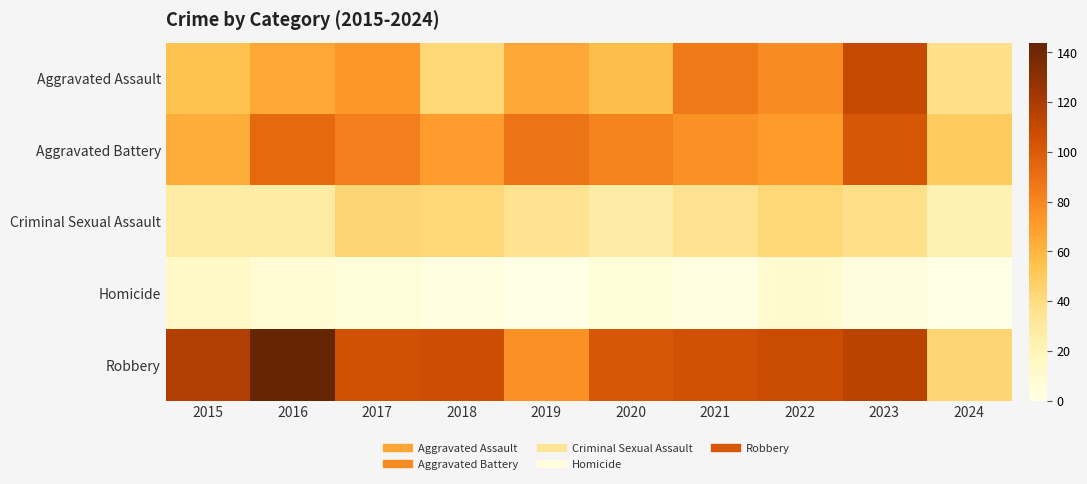

Reading left to right, what are all the values shown in this chart?

Aggravated Assault: 2015=54	2016=66	2017=72	2018=43	2019=65	2020=56	2021=86	2022=78	2023=110	2024=38
Aggravated Battery: 2015=64	2016=93	2017=83	2018=70	2019=88	2020=82	2021=75	2022=71	2023=102	2024=50
Criminal Sexual Assault: 2015=28	2016=28	2017=44	2018=43	2019=36	2020=27	2021=36	2022=43	2023=38	2024=22
Homicide: 2015=13	2016=8	2017=5	2018=2	2019=0	2020=6	2021=2	2022=10	2023=3	2024=0
Robbery: 2015=117	2016=144	2017=105	2018=107	2019=75	2020=102	2021=105	2022=108	2023=114	2024=44